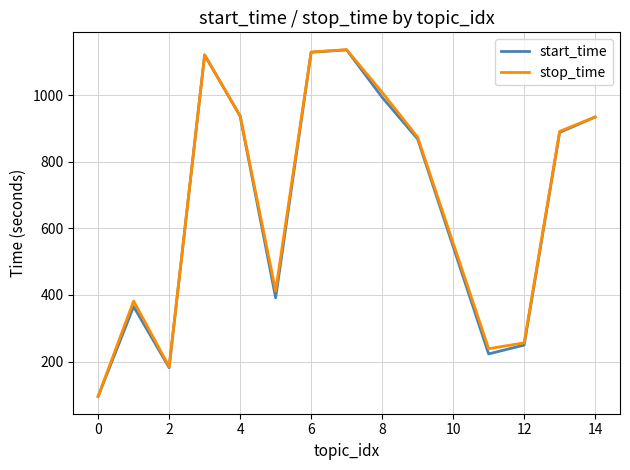

What is the minimum value for stop_time?

95.7